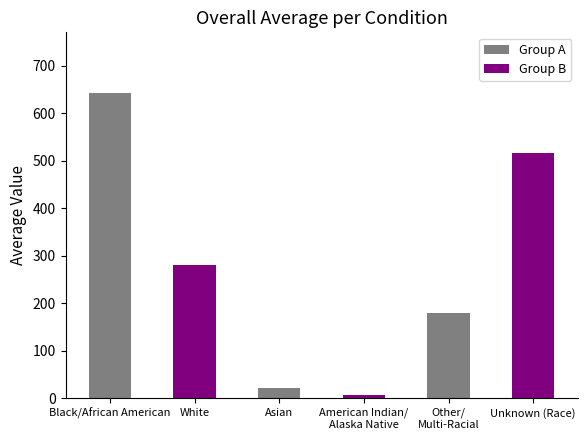

Reading left to right, transcribe all the data shown in this chart.

642	281	21	6	179	516